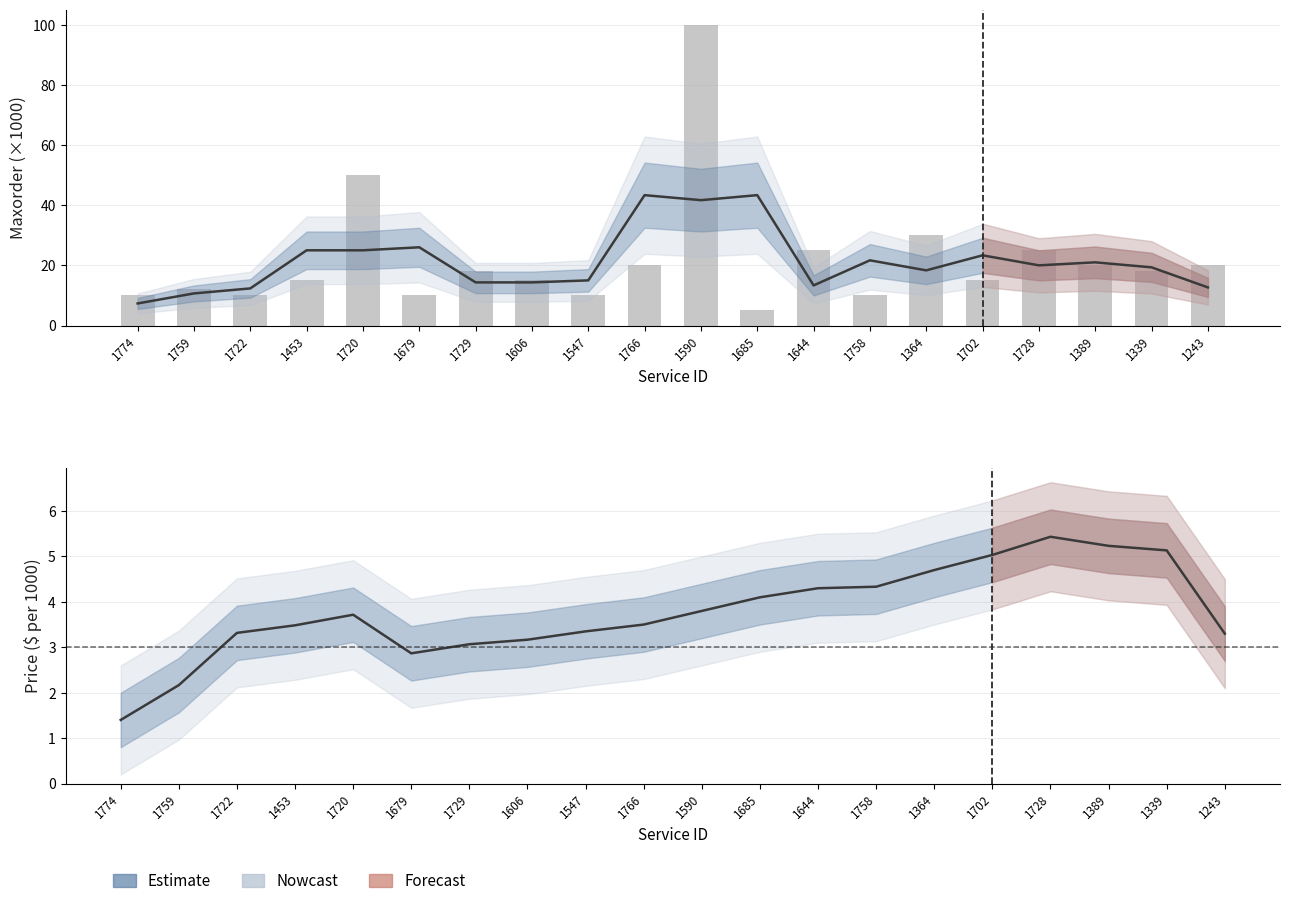

The Maxorder trend series shows 43.3 at 1685. True or false?

True